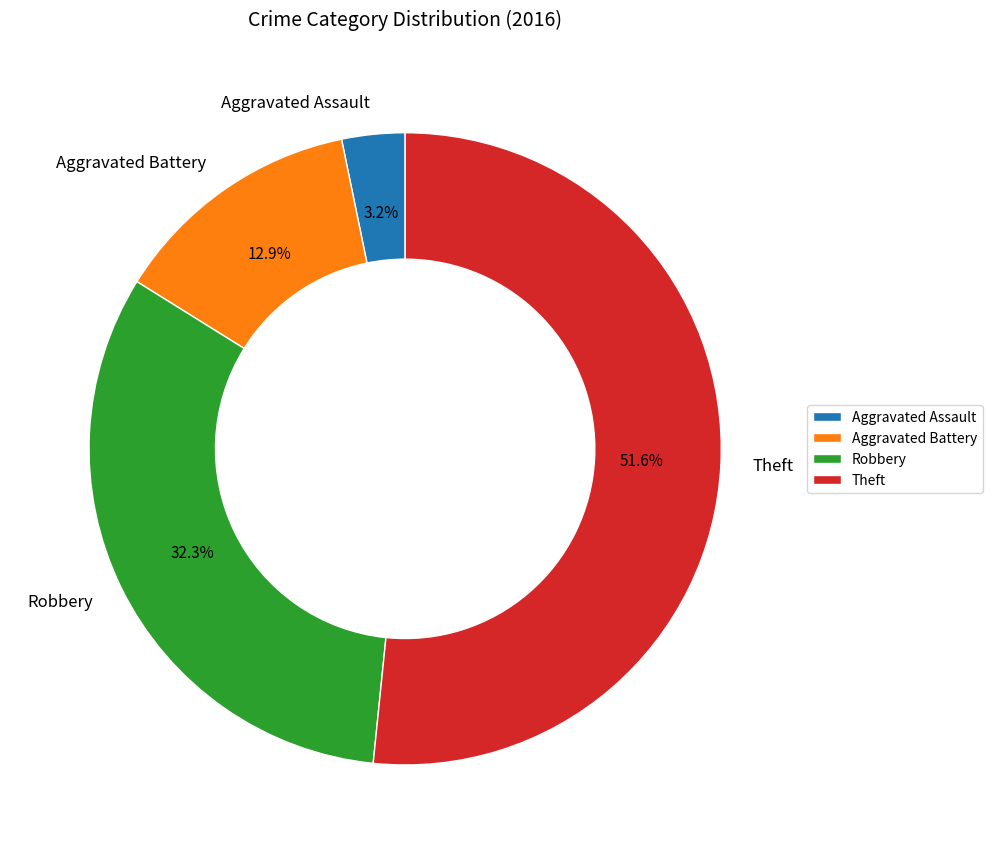

Approximately how many times larger is the value at Theft compared to Aggravated Battery?

4.0